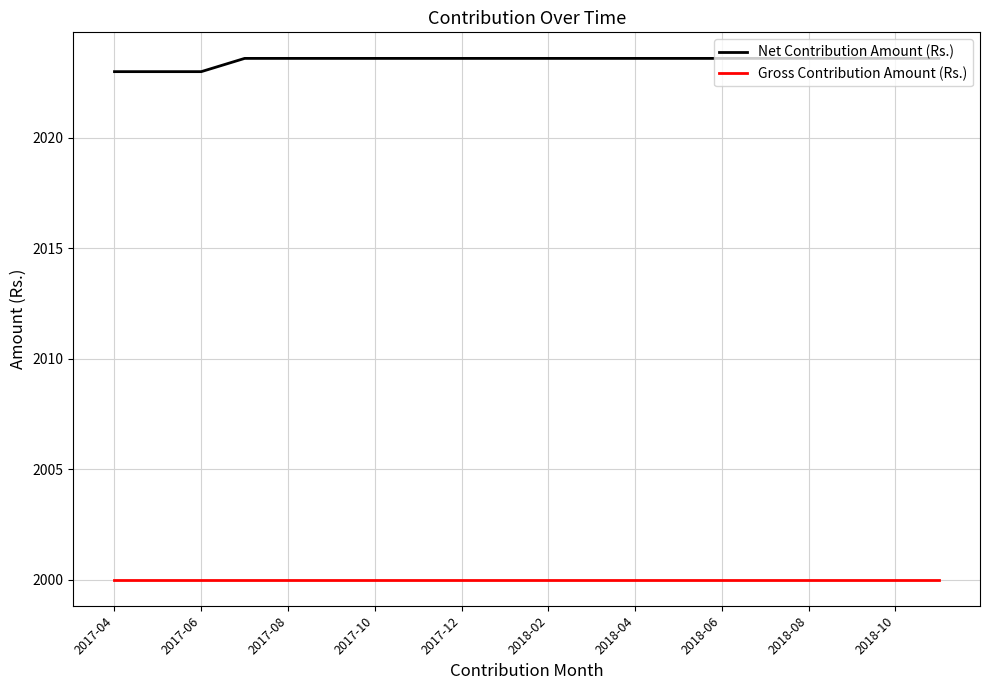

What is the maximum value shown in the chart?

2023.6